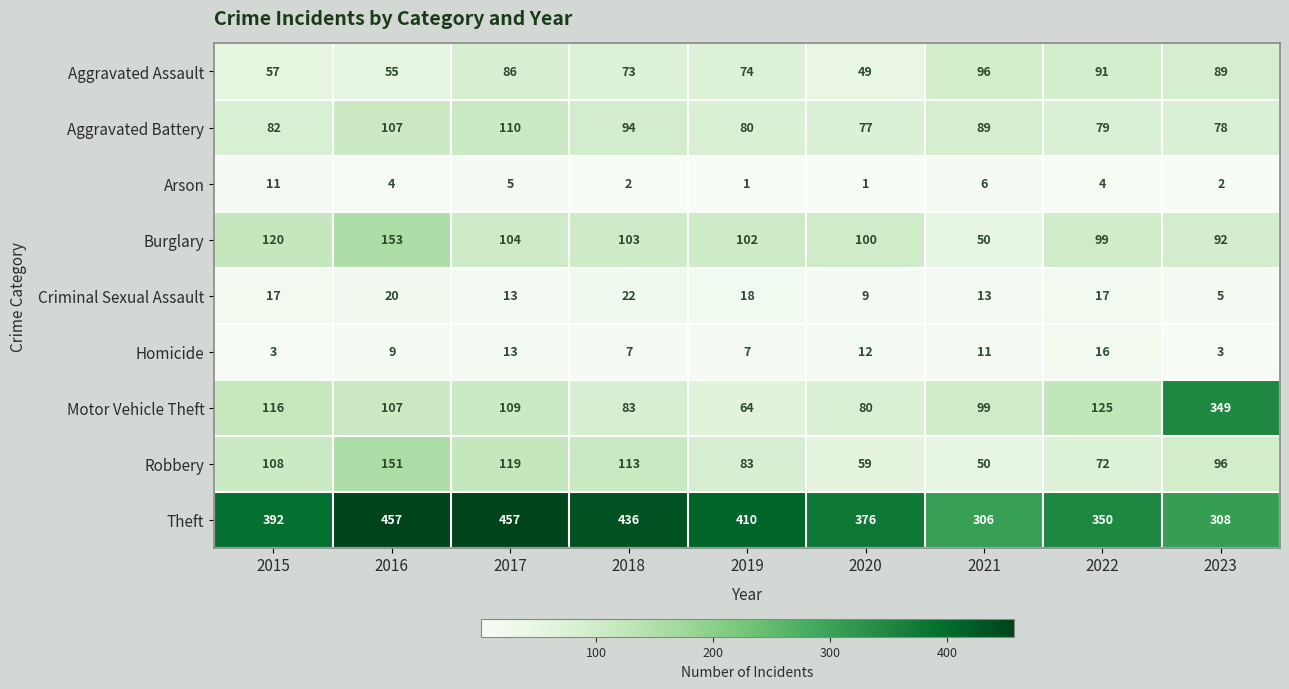

What is the difference between the highest and lowest values at 2015?

389